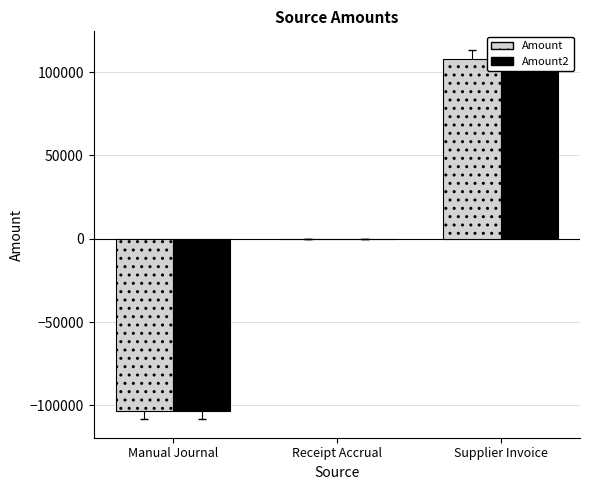

How many values in Amount2 are below zero?

1